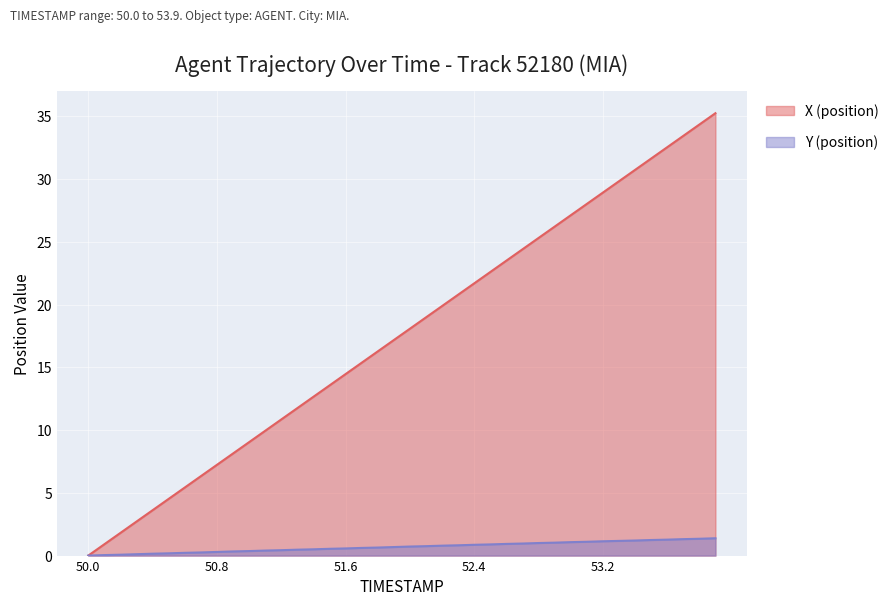

Reading left to right, list all the values displayed in this chart.

X (position): 0.0	0.9	1.8	2.7	3.6	4.5	5.4	6.3	7.2	8.1	9.0	9.9	10.8	11.7	12.7	13.6	14.5	15.4	16.3	17.2	18.1	19.0	19.9	20.8	21.7	22.6	23.5	24.4	25.3	26.2	27.1	28.0	28.9	29.8	30.7	31.6	32.5	33.4	34.3	35.2
Y (position): 0.0	0.0	0.1	0.1	0.2	0.2	0.2	0.2	0.3	0.3	0.4	0.4	0.4	0.5	0.5	0.5	0.6	0.6	0.6	0.7	0.7	0.8	0.8	0.8	0.9	0.9	0.9	1.0	1.0	1.0	1.1	1.1	1.1	1.2	1.2	1.2	1.3	1.3	1.3	1.4